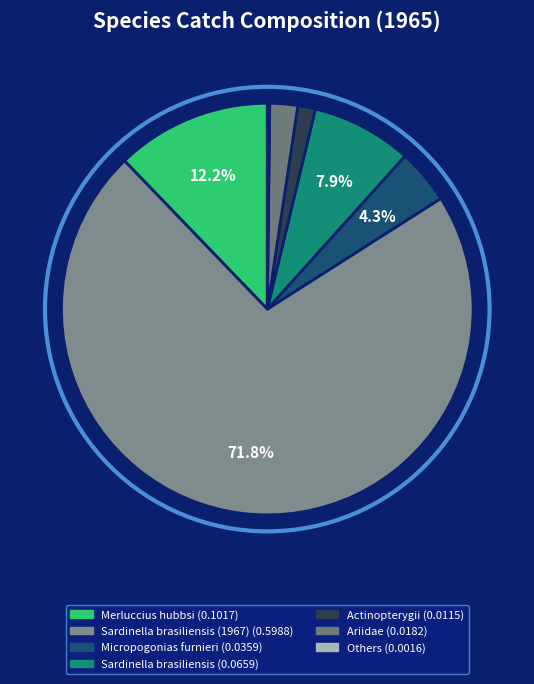

Which slice is the largest?

Sardinella brasiliensis (1967)